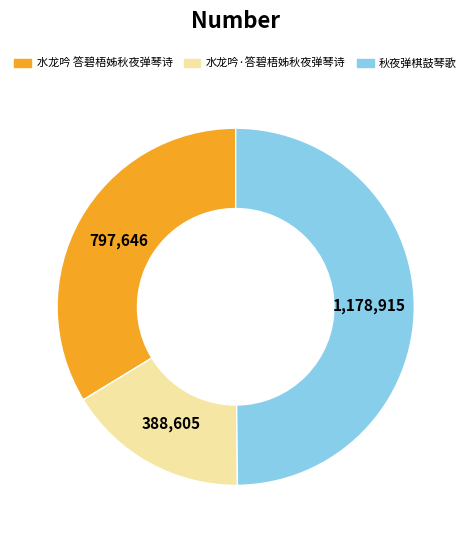

Is the sum of 水龙吟 答碧梧姊秋夜弹琴诗 and 秋夜弹棋鼓琴歌 greater than half?

Yes